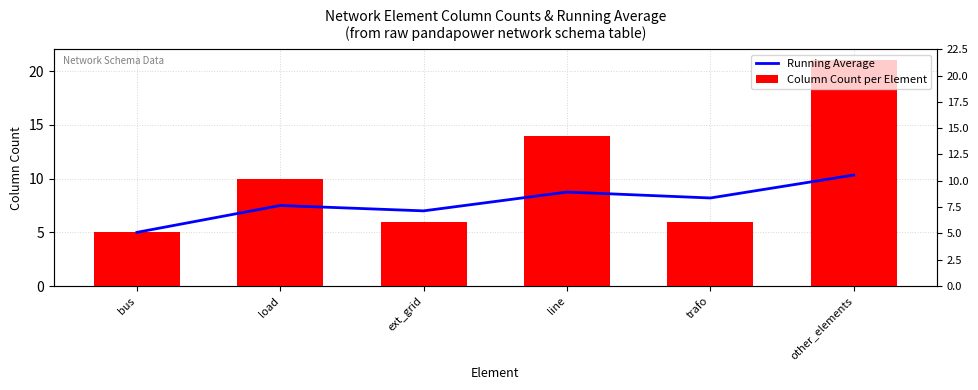

Reading right to left, transcribe all the data shown in this chart.

Running Average: 10.3	8.2	8.8	7.0	7.5	5.0
Column Count per Element: 21.0	6.0	14.0	6.0	10.0	5.0